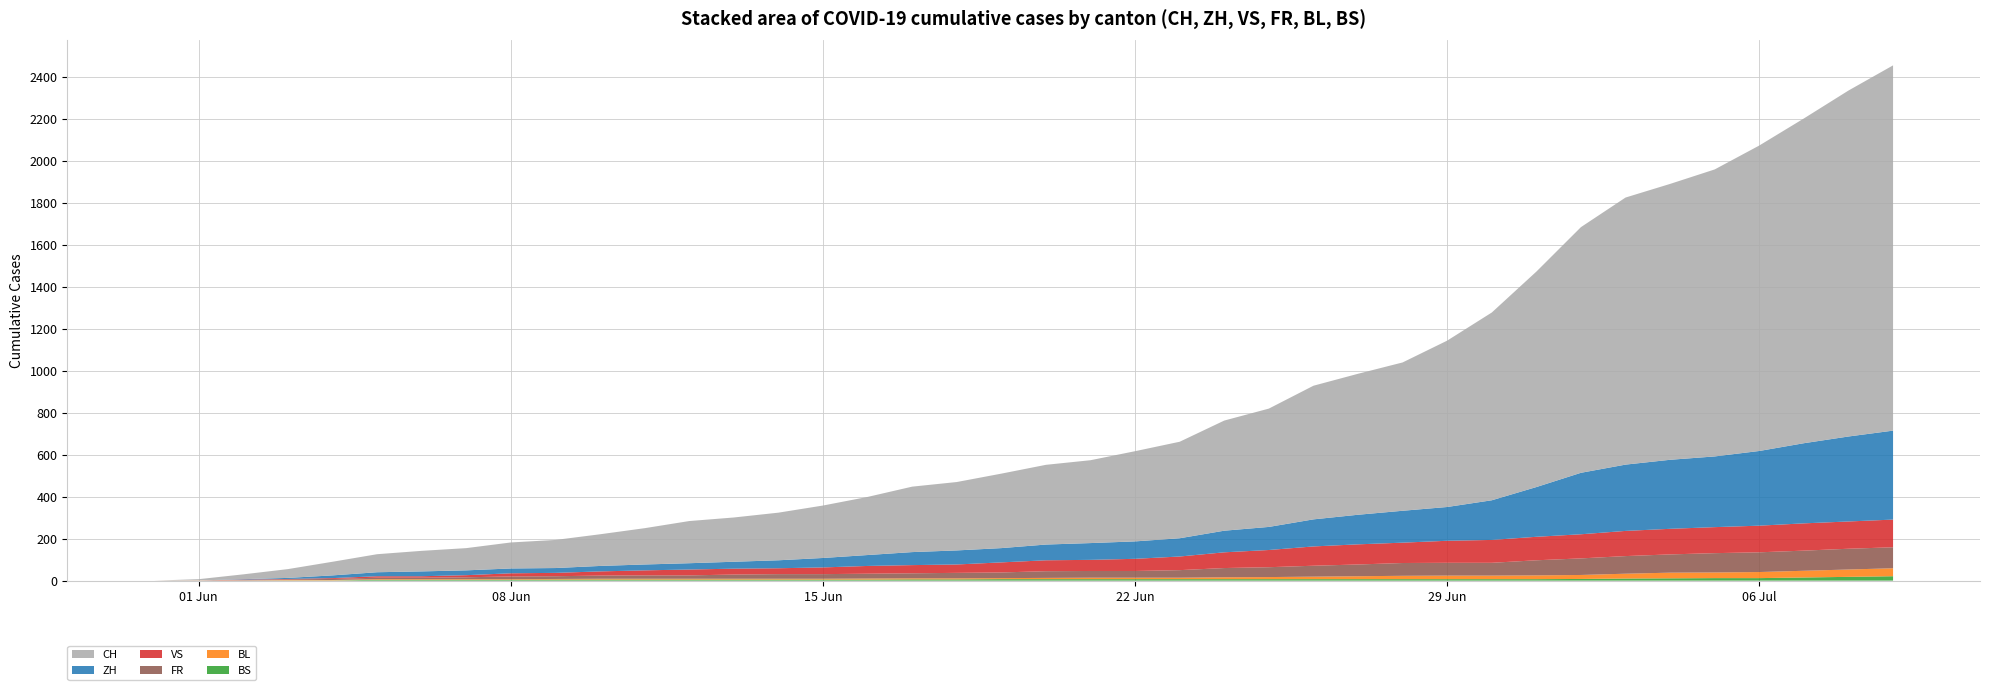

Reading right to left, extract all data points from this chart.

ZH: 39=424	38=405	37=382	36=356	35=337	34=329	33=316	32=293	31=237	30=189	29=161	28=152	27=141	26=129	25=110	24=103	23=87	22=83	21=80	20=75	19=68	18=67	17=62	16=52	15=45	14=38	13=33	12=30	11=28	10=26	9=23	8=23	7=23	6=23	5=19	4=13	3=5	2=2	1=0	0=0
VS: 39=132	38=130	37=130	36=127	35=124	34=122	33=120	32=115	31=112	30=109	29=105	28=97	27=96	26=92	25=82	24=75	23=65	22=58	21=53	20=52	19=48	18=40	17=39	16=37	15=32	14=28	13=28	12=28	11=24	10=20	9=16	8=15	7=10	6=7	5=7	4=4	3=2	2=2	1=0	0=0
FR: 39=100	38=99	37=96	36=94	35=92	34=87	33=84	32=79	31=72	30=61	29=61	28=61	27=56	26=52	25=47	24=44	23=36	22=32	21=32	20=32	19=27	18=26	17=24	16=23	15=22	14=22	13=20	12=16	11=16	10=15	9=13	8=13	7=9	6=7	5=7	4=5	3=3	2=2	1=0	0=0
BL: 39=38	38=35	37=32	36=29	35=27	34=27	33=23	32=19	31=18	30=17	29=17	28=16	27=14	26=12	25=10	24=9	23=7	22=7	21=7	20=6	19=5	18=5	17=5	16=5	15=4	14=4	13=4	12=4	11=4	10=4	9=3	8=3	7=3	6=3	5=3	4=2	3=2	2=1	1=1	0=0
BS: 39=21	38=18	37=15	36=12	35=12	34=11	33=10	32=8	31=7	30=7	29=7	28=7	27=7	26=7	25=7	24=7	23=7	22=7	21=7	20=7	19=7	18=6	17=6	16=5	15=5	14=5	13=5	12=5	11=5	10=5	9=5	8=4	7=4	6=4	5=4	4=1	3=1	2=0	1=0	0=0
CH: 39=1741	38=1649	37=1548	36=1456	35=1368	34=1315	33=1273	32=1171	31=1027	30=895	29=793	28=707	27=672	26=637	25=564	24=525	23=460	22=430	21=395	20=380	19=355	18=326	17=312	16=277	15=250	14=227	13=211	12=201	11=173	10=151	9=134	8=124	7=106	6=98	5=86	4=65	3=42	2=23	1=6	0=0